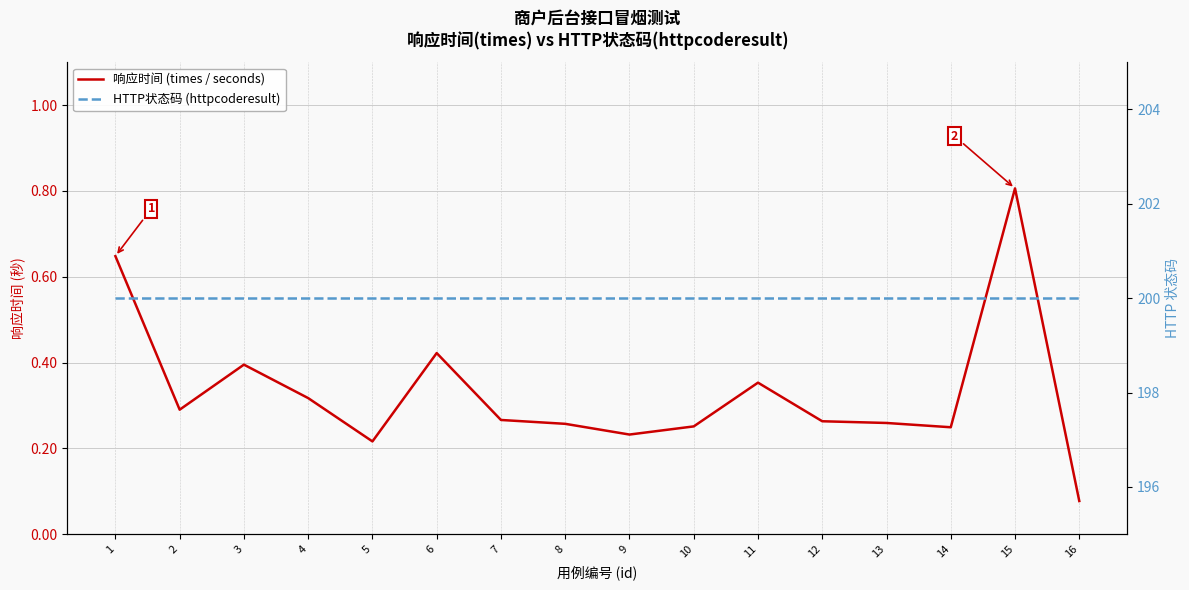

Which series has the largest total across all categories?

HTTP状态码 (httpcoderesult)